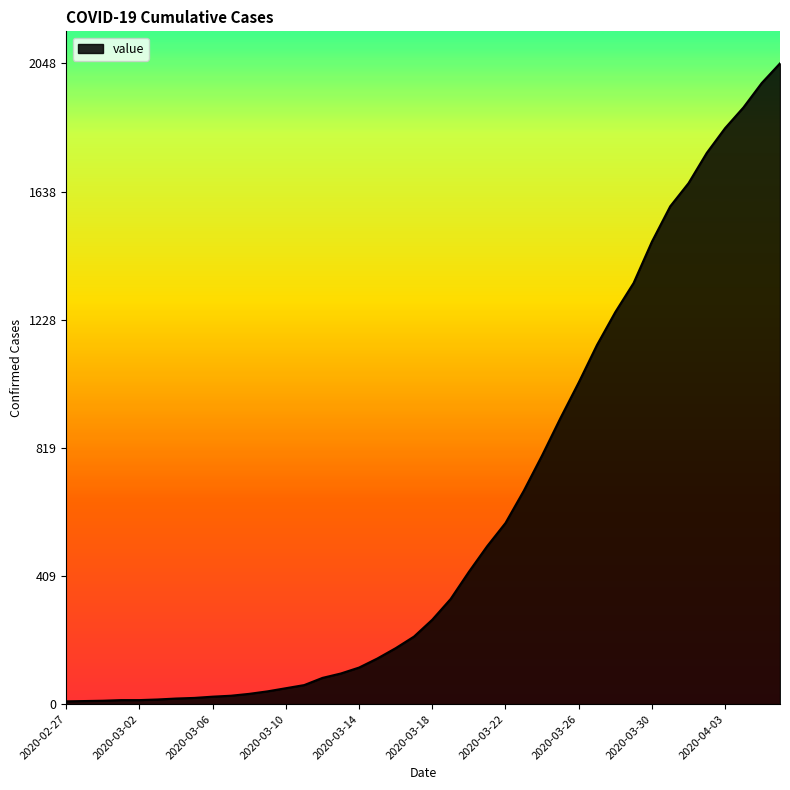

What is the maximum value shown in the chart?

2048